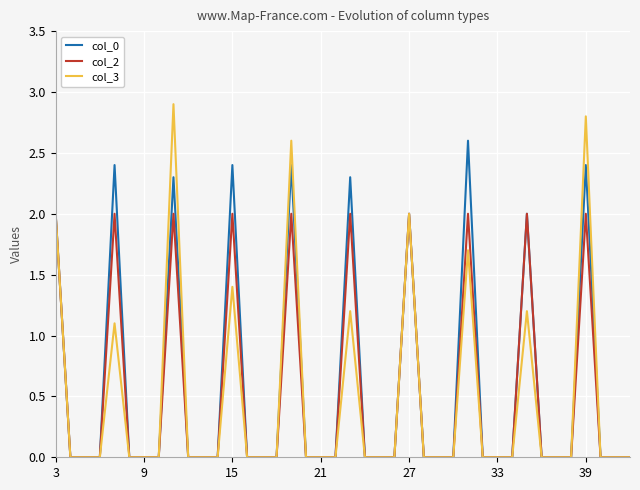

True or false: col_3 has more than 1 interior local peaks.

True